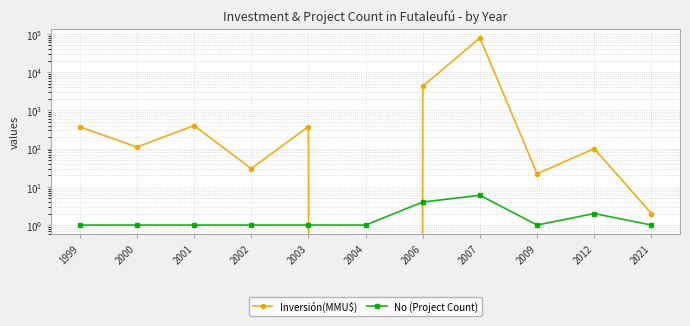

Which series has the widest spread of values?

Inversión(MMU$)